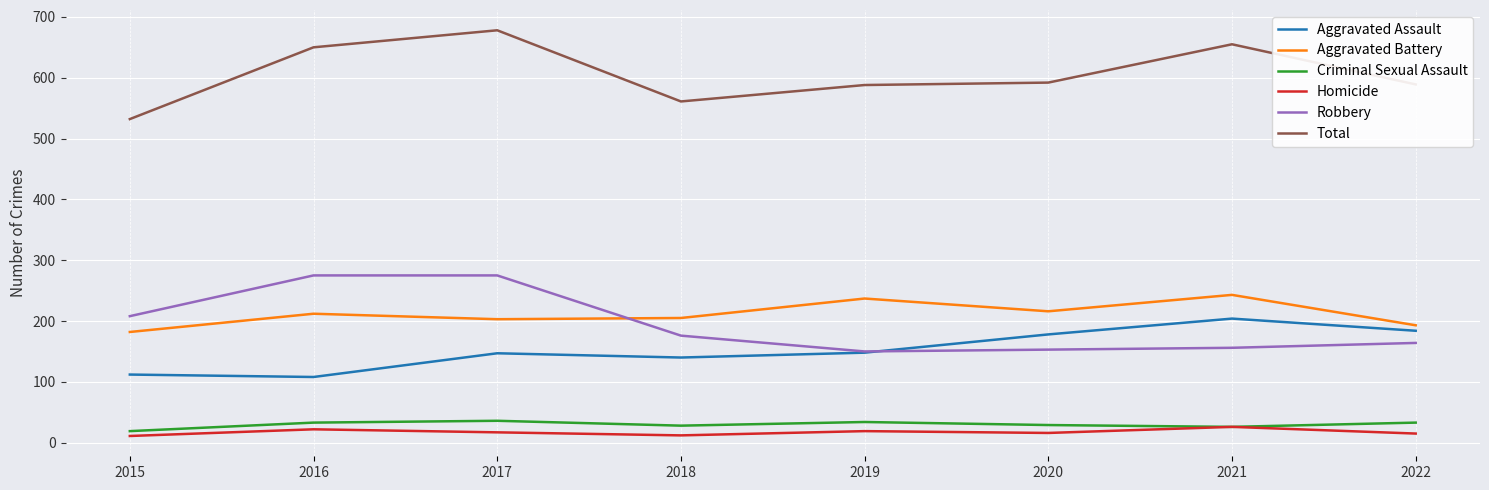

How many interior local peaks does the Criminal Sexual Assault series have?

2